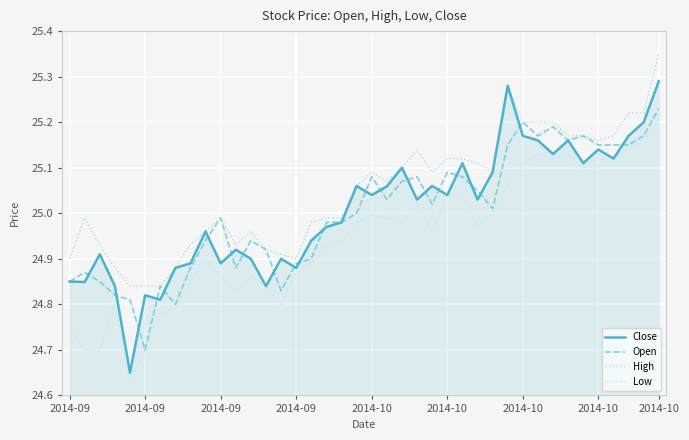

Does the chart display data point markers on the line(s)?

No